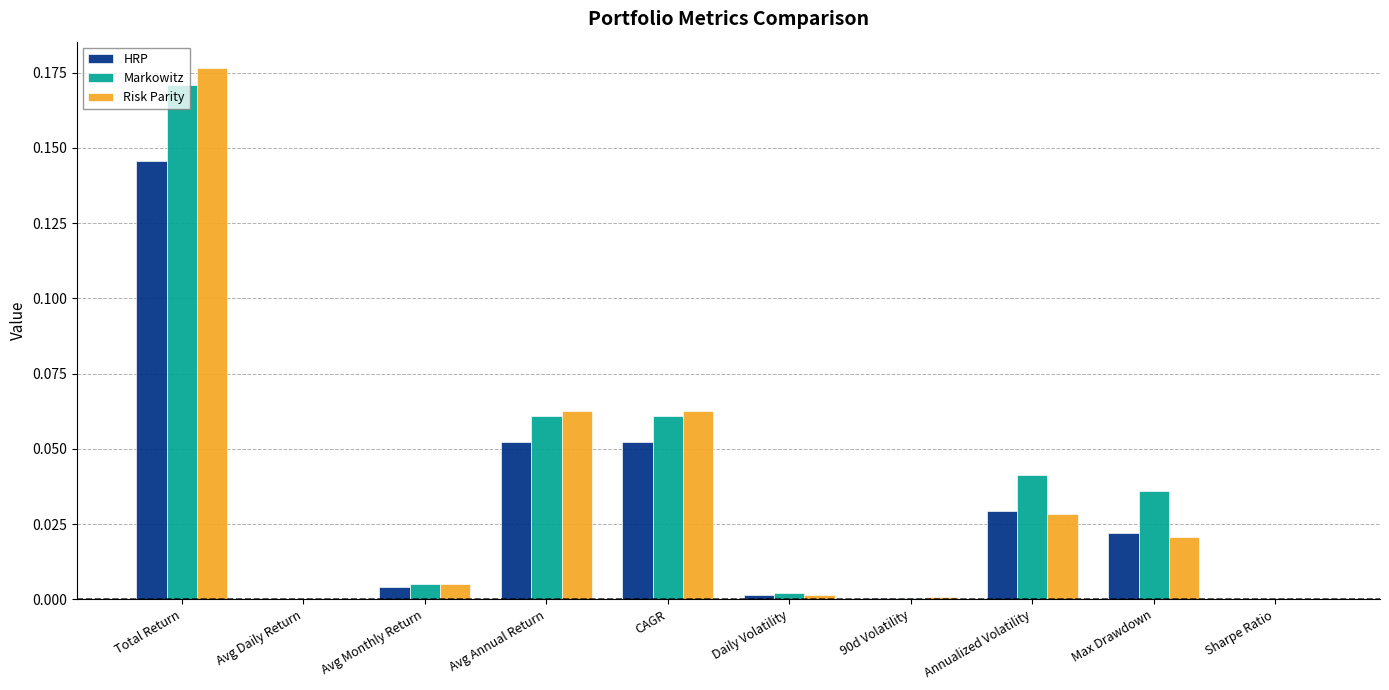

Is the value of Markowitz at CAGR greater than the value of Risk Parity at Avg Monthly Return?

Yes